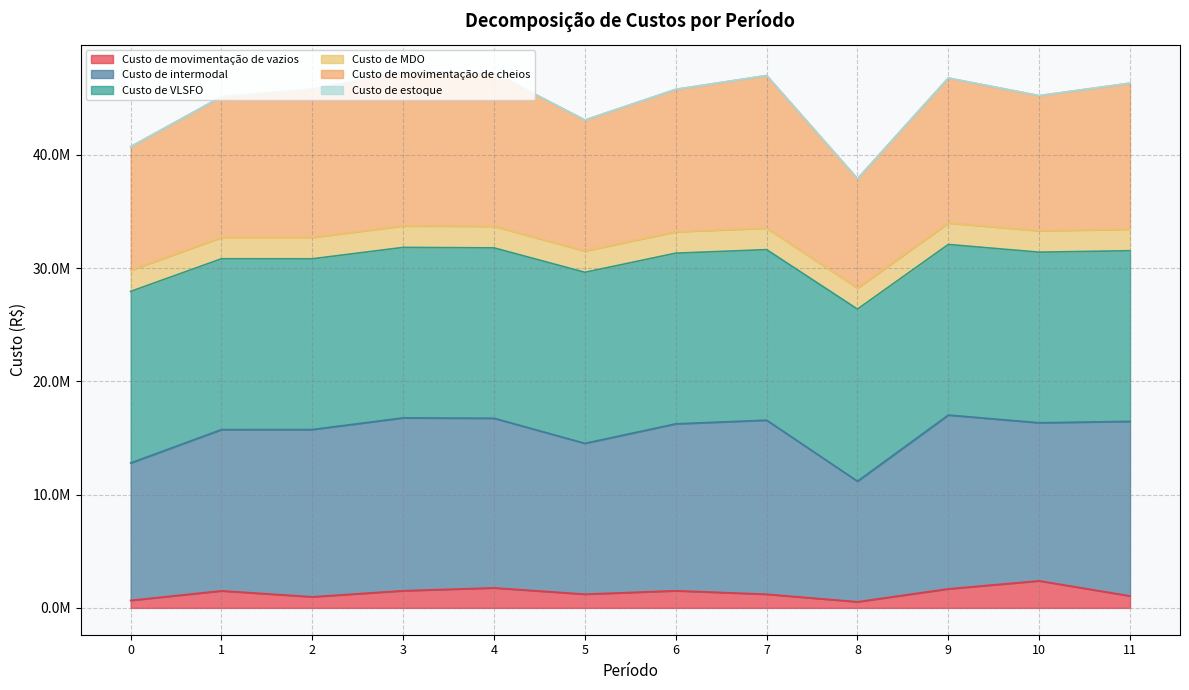

Does the chart have visible grid lines?

Yes